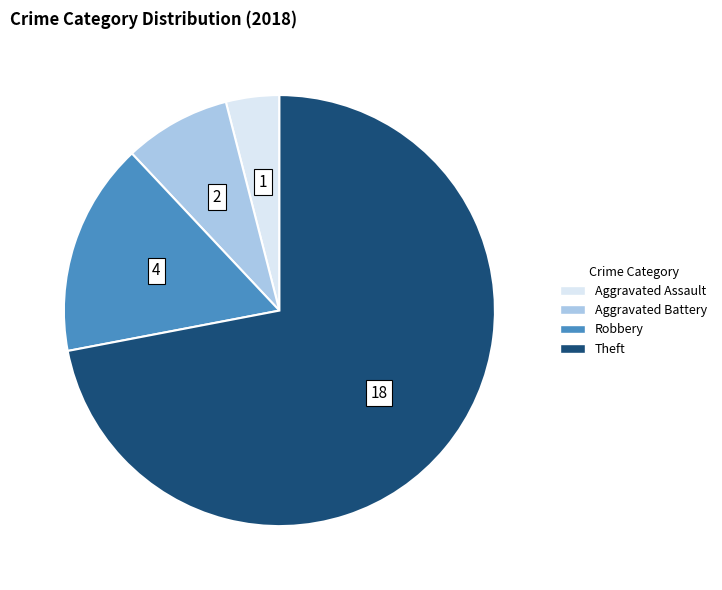

Rank the categories by value from lowest to highest.

Aggravated Assault, Aggravated Battery, Robbery, Theft